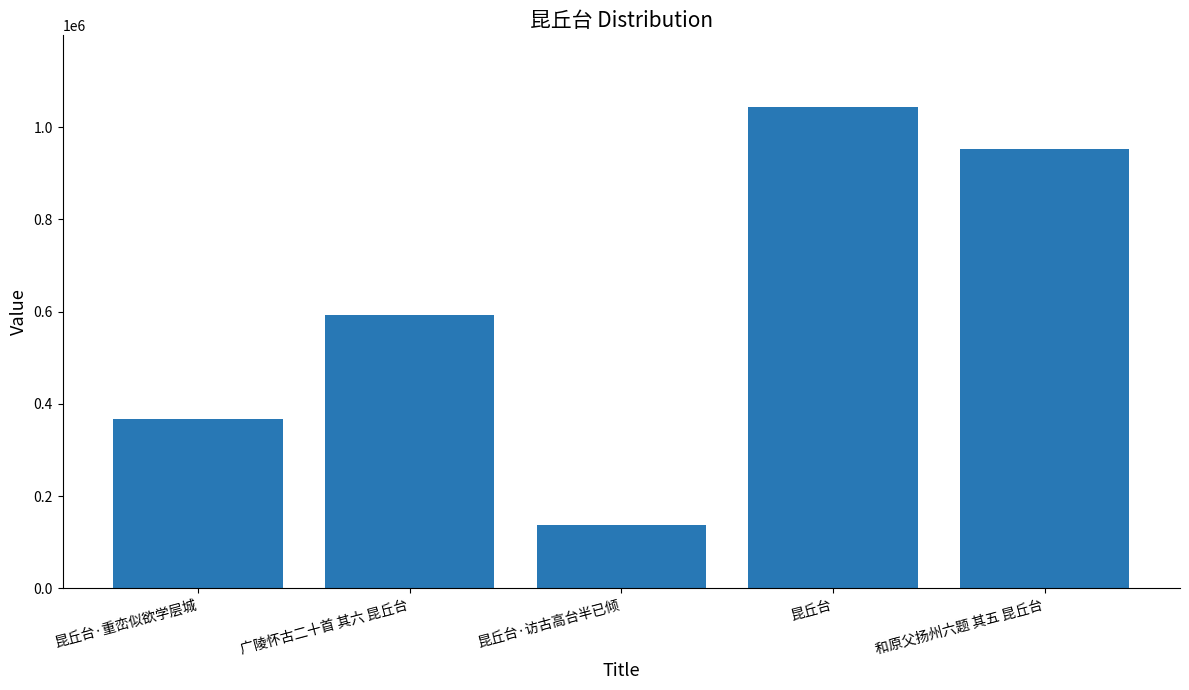

How many series are shown in this chart?

1